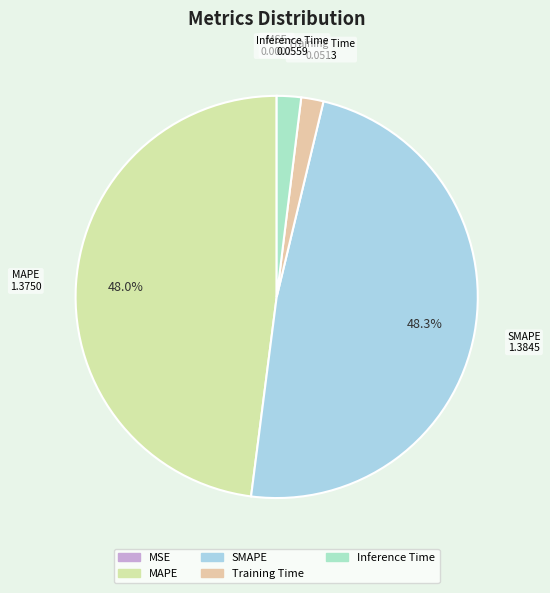

Does SMAPE account for over 50% of the chart?

No